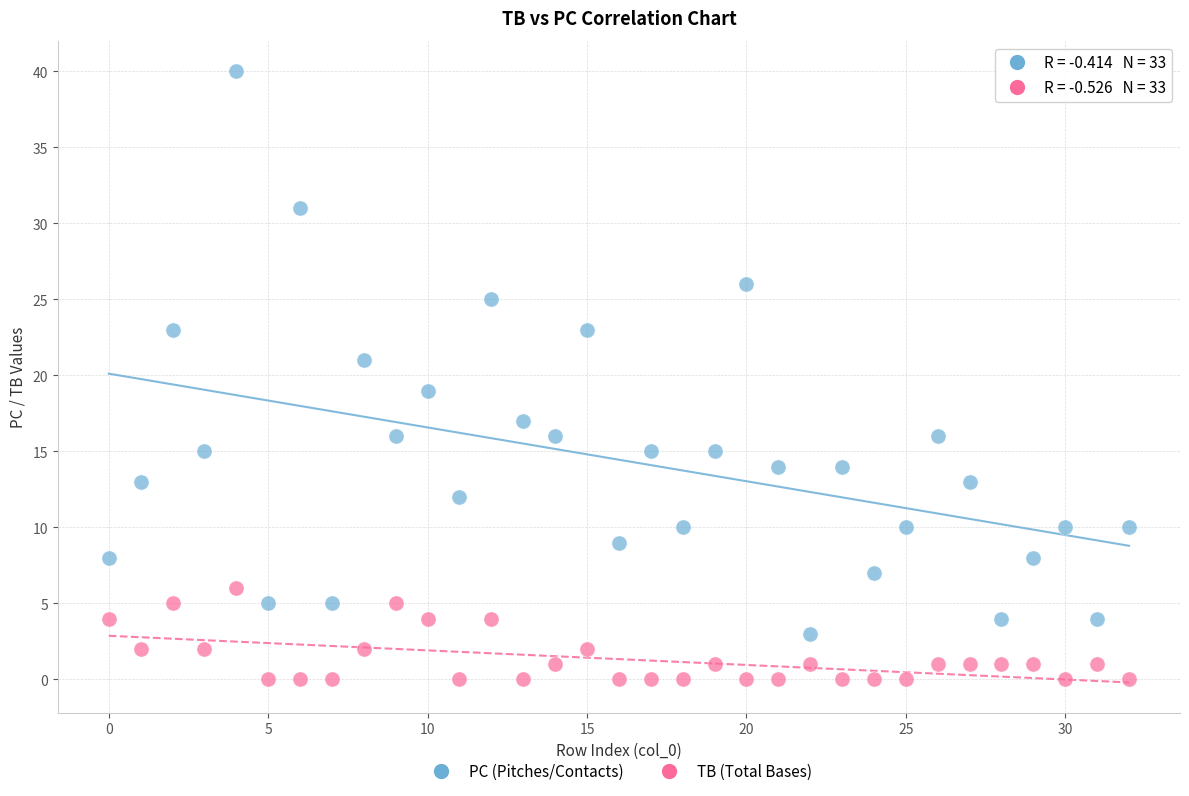

Which series reaches the minimum Y coordinate?

TB (Total Bases)